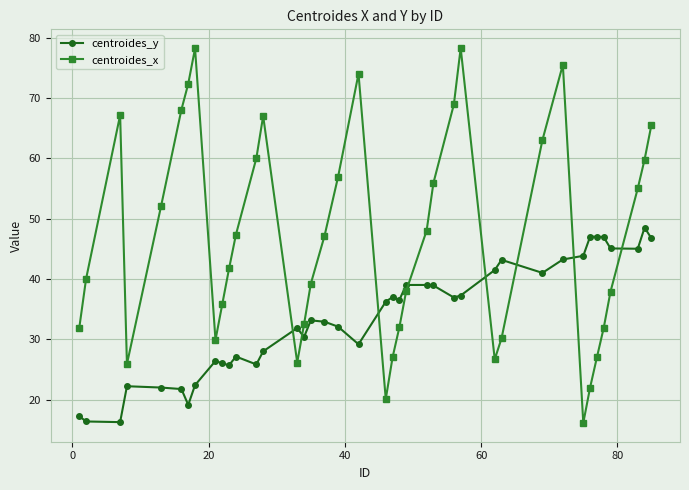

Is this an area chart (filled region under the line)?

No